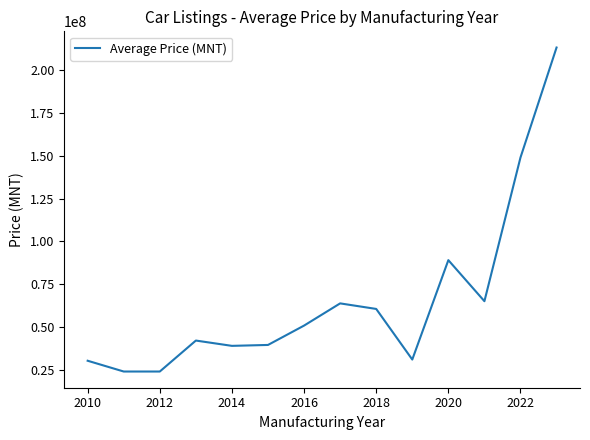

What is the difference between the maximum and minimum values?

189366666.7